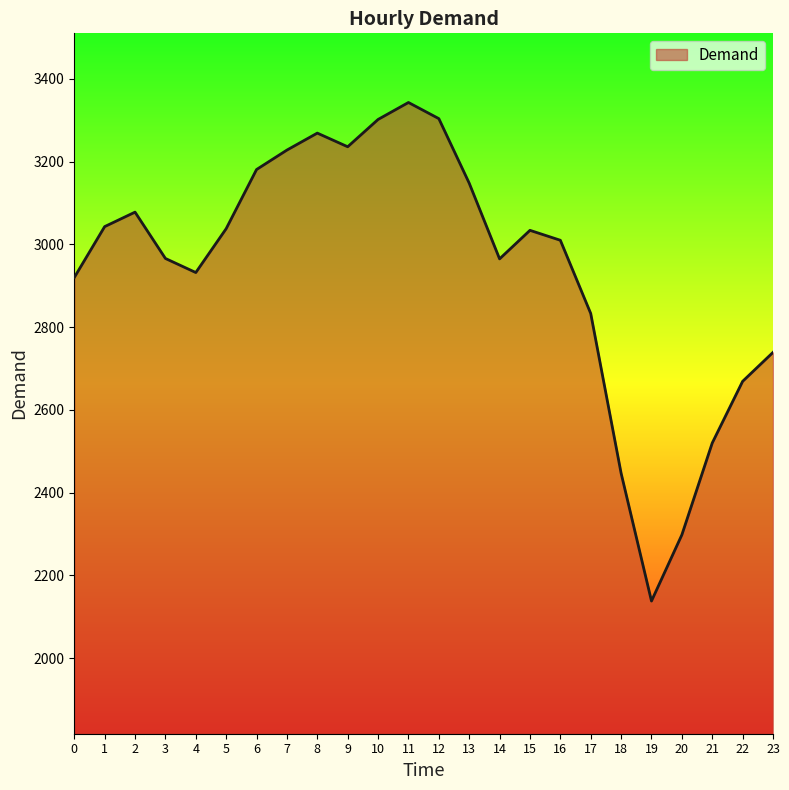

How many distinct data groups are displayed?

1